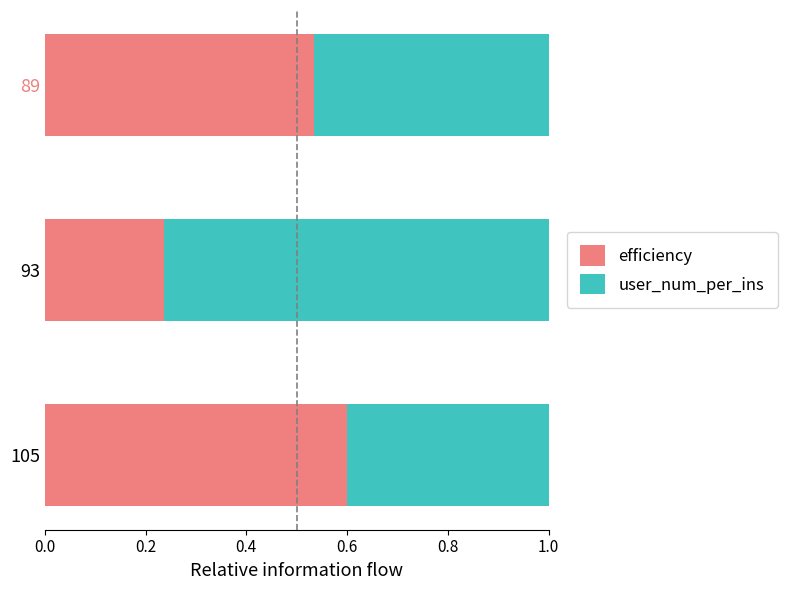

What is the total value across all series at 93?

1.0